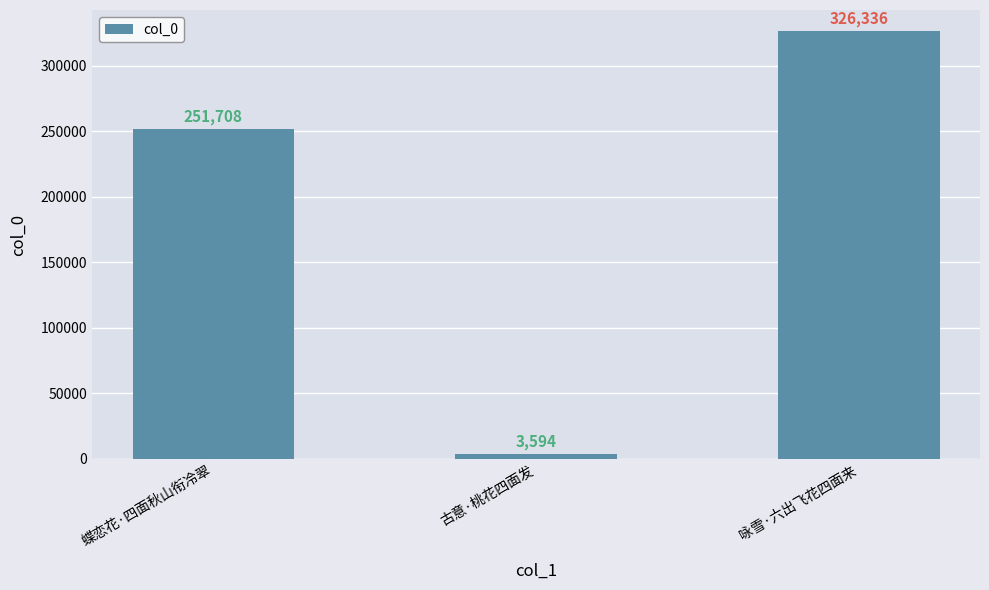

List the labels in order of value, smallest first.

古意·桃花四面发, 蝶恋花·四面秋山衔冷翠, 咏雪·六出飞花四面来